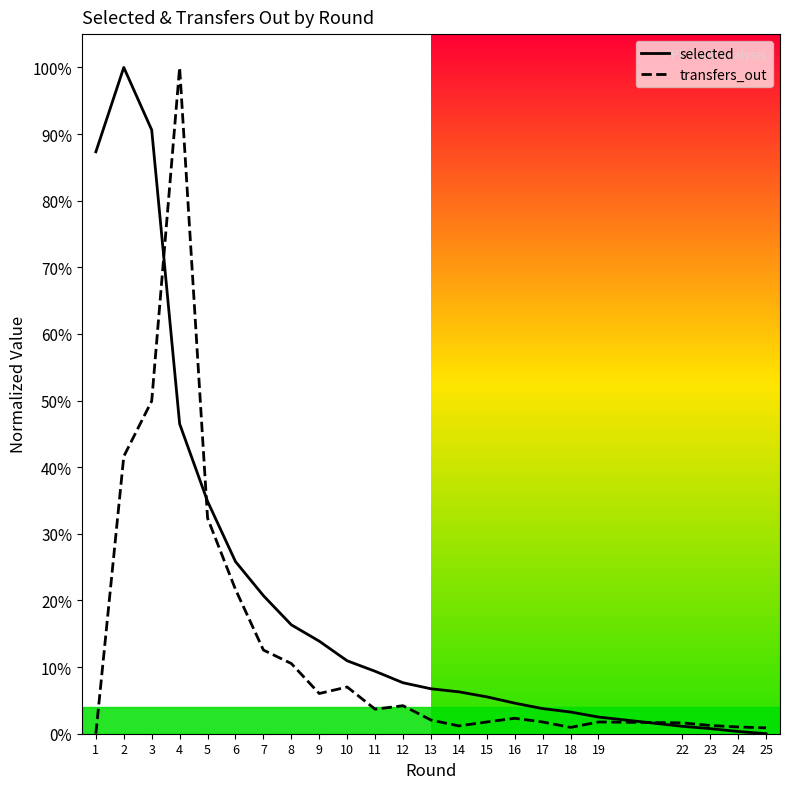

What is the sum of the transfers_out values at 23 and 4?

1.0